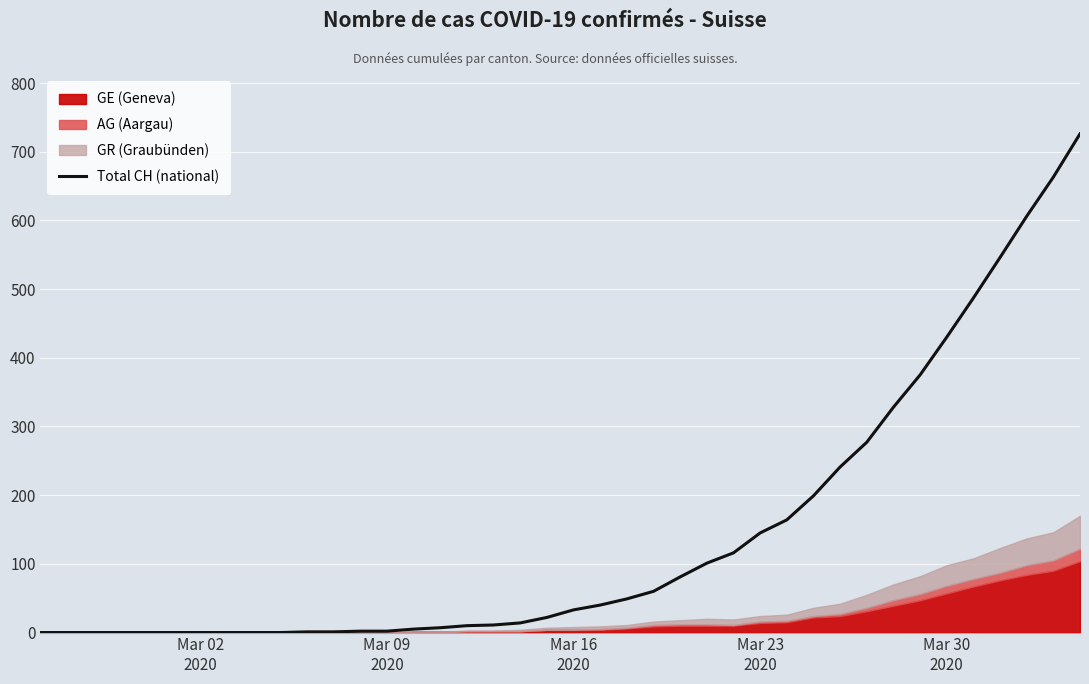

How many categories are shown in the chart?

40